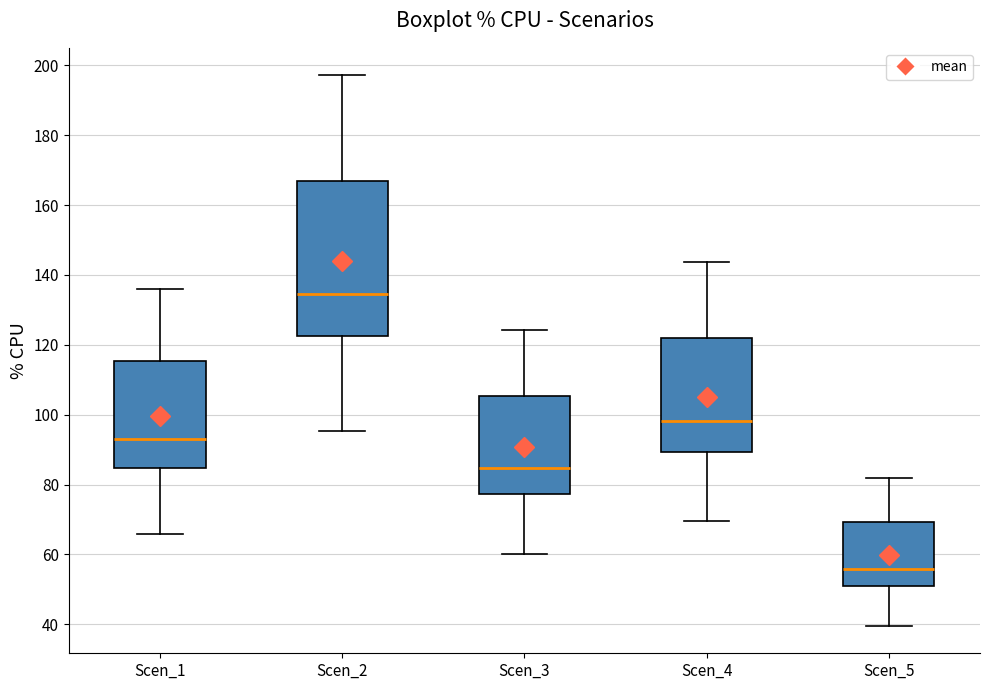

Which box is the tallest, from its lower edge to its upper edge?

Scen_2